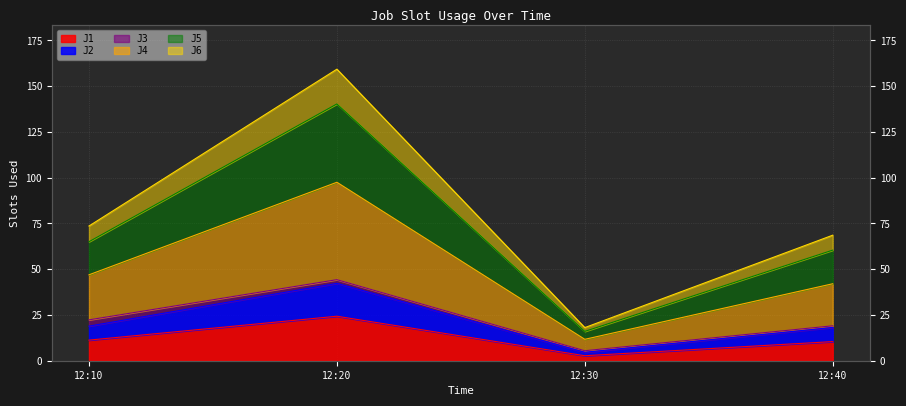

What is the value of the J2 point at the 1st from the left?

18.9